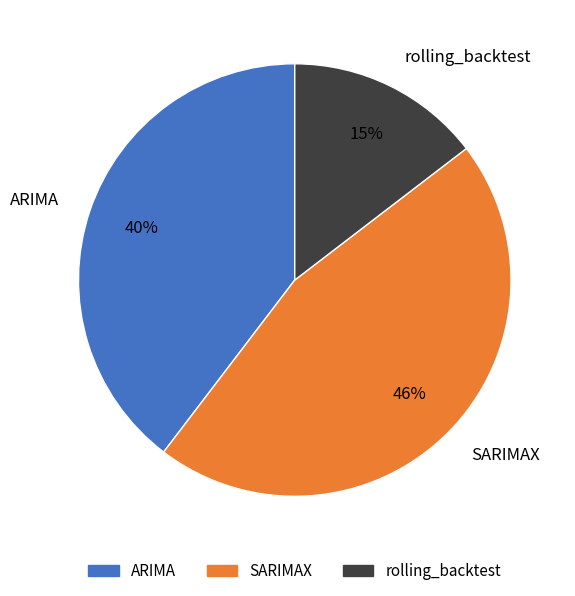

Between ARIMA and SARIMAX, which is larger?

SARIMAX